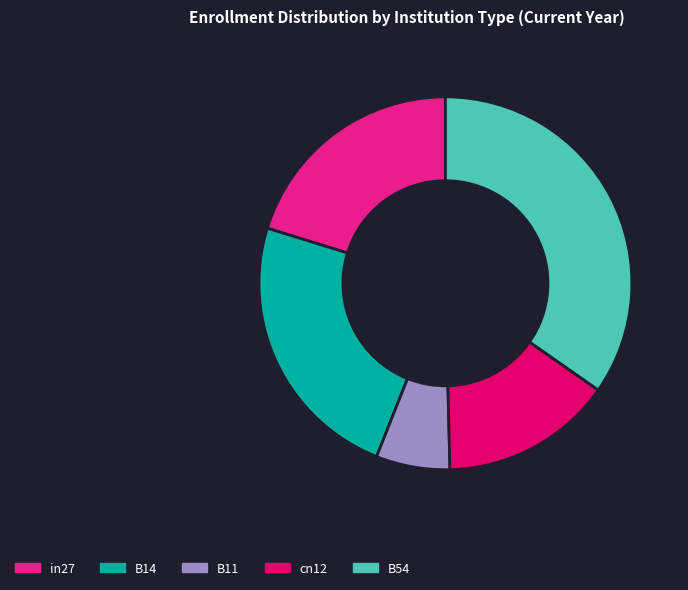

The in27 slice represents 29% of the pie. True or false?

False